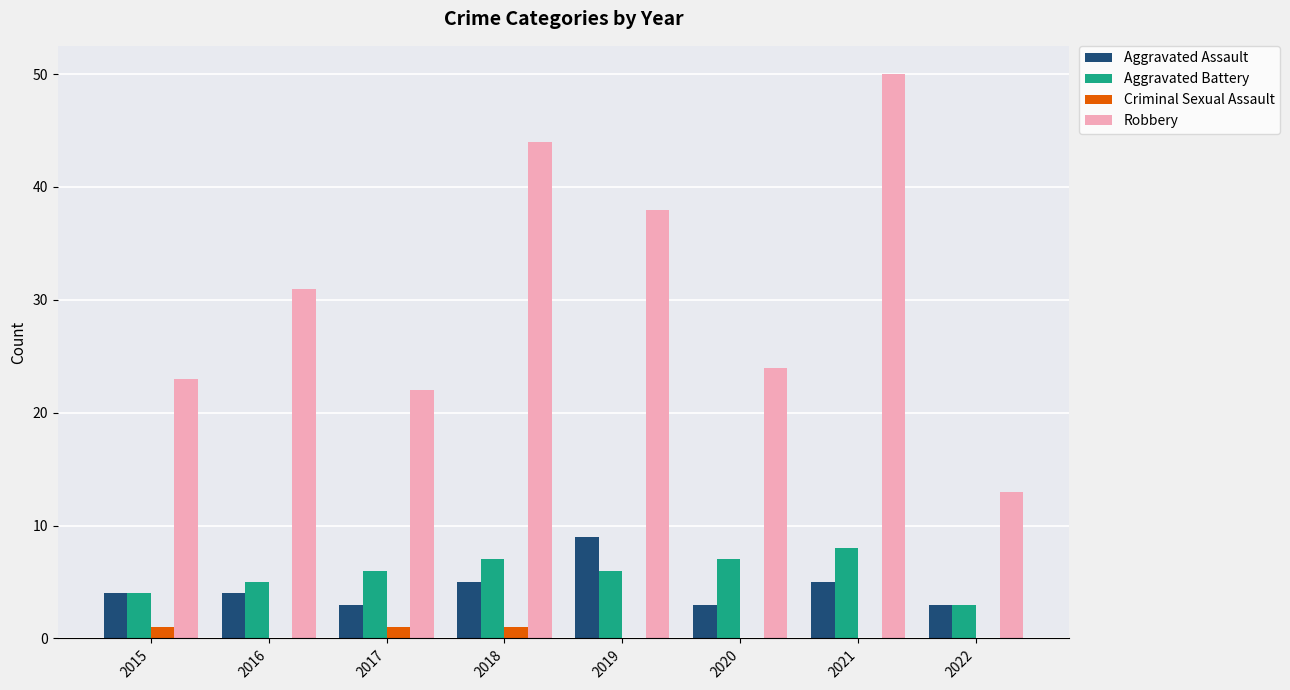

Reading left to right, extract all data points from this chart.

Aggravated Assault: 4	4	3	5	9	3	5	3
Aggravated Battery: 4	5	6	7	6	7	8	3
Criminal Sexual Assault: 1	0	1	1	0	0	0	0
Robbery: 23	31	22	44	38	24	50	13